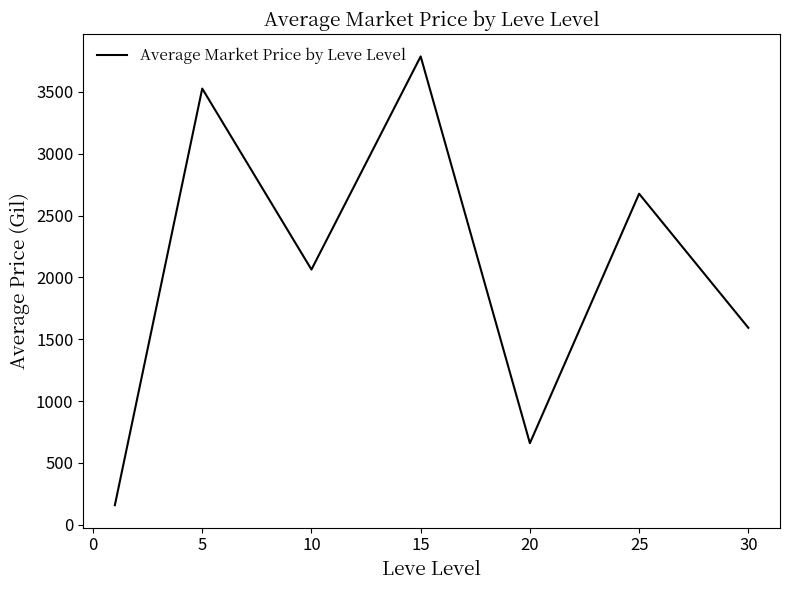

True or false: there are more than 1 points higher than both neighbors.

True